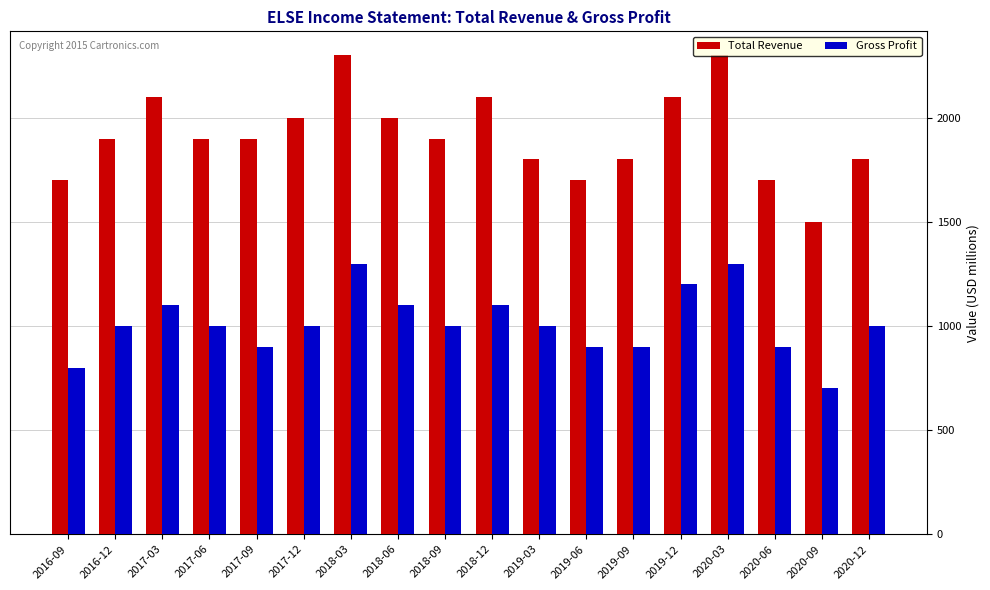

What is the difference between the Total Revenue values at 2019-06 and 2017-12?

300